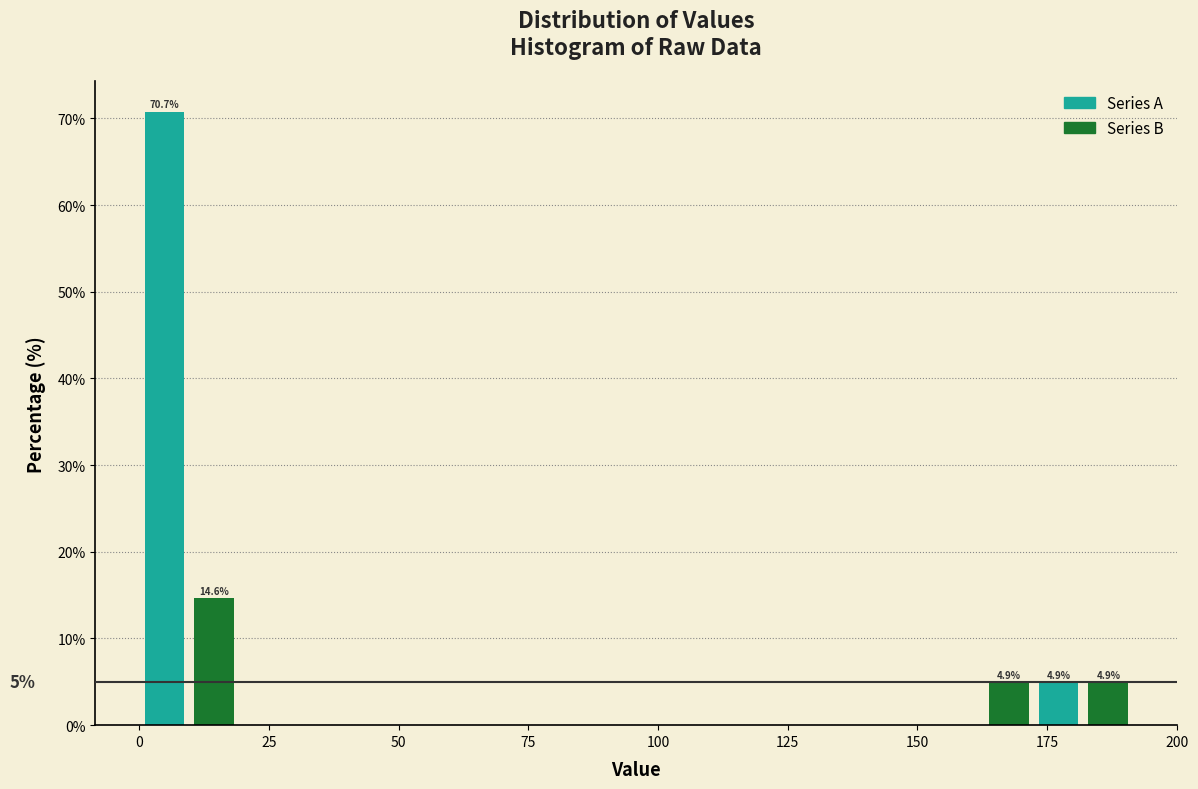

Read against the x-axis, roughly where is the centre of the tallest bar?

5